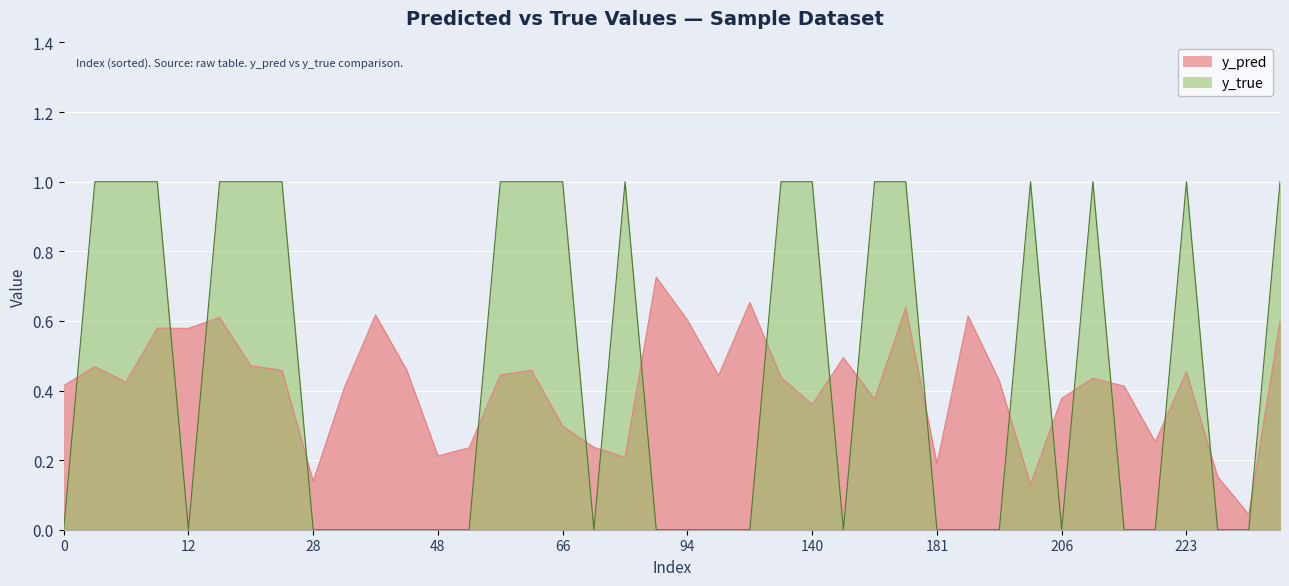

In y_true, how many points are lower than both neighbors (excluding endpoints)?

4